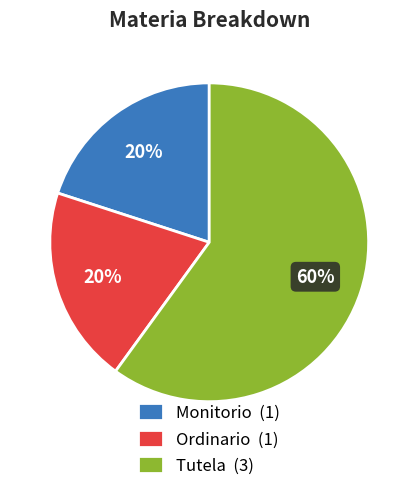

Do Ordinario (1) and Tutela (3) together represent more than half of the pie?

Yes